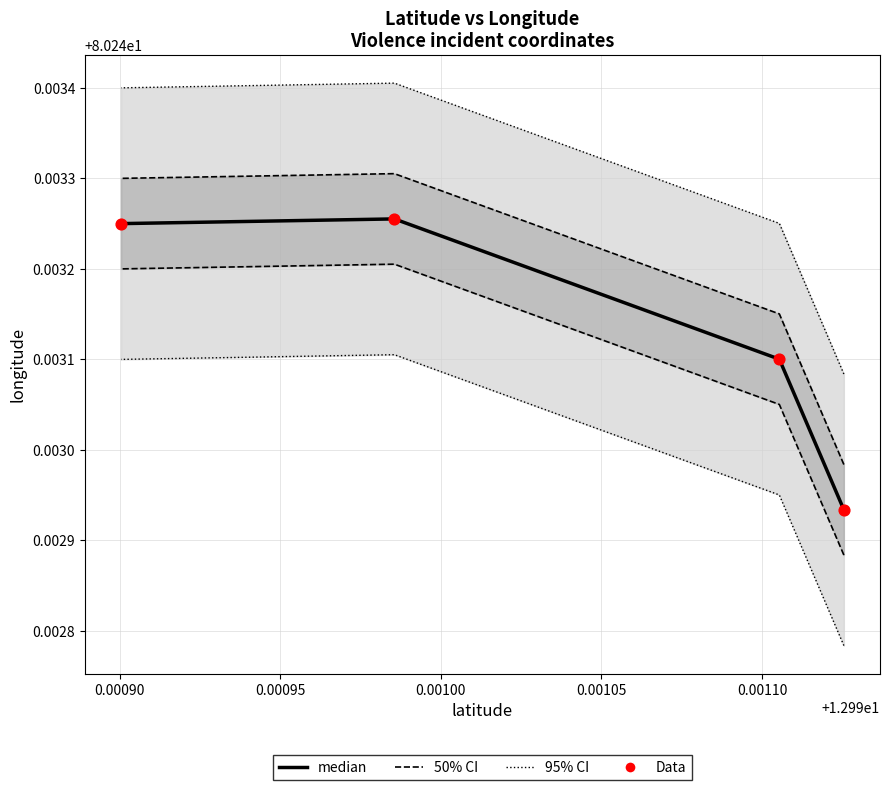

Is the value of Data at 0.00090 greater than the value of median at 0.00100?

No